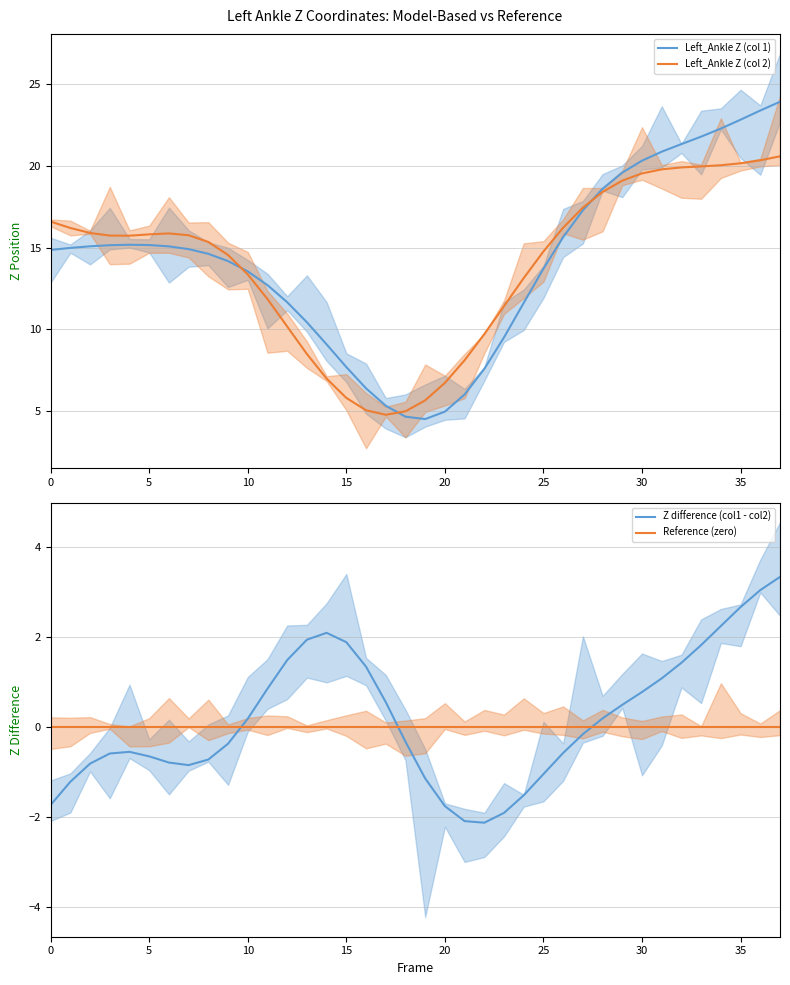

What is the average value of the Left_Ankle Z (col 1) series?

14.1